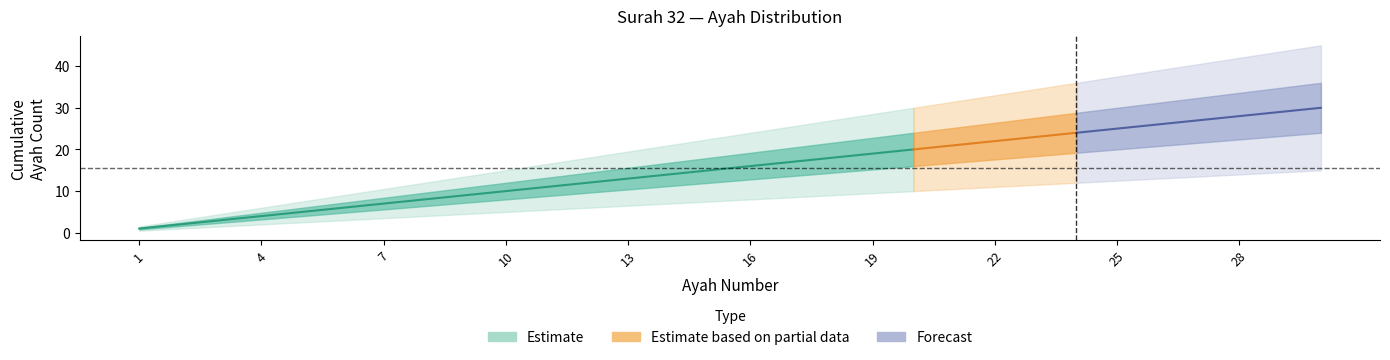

What is the greatest value displayed?

45.0